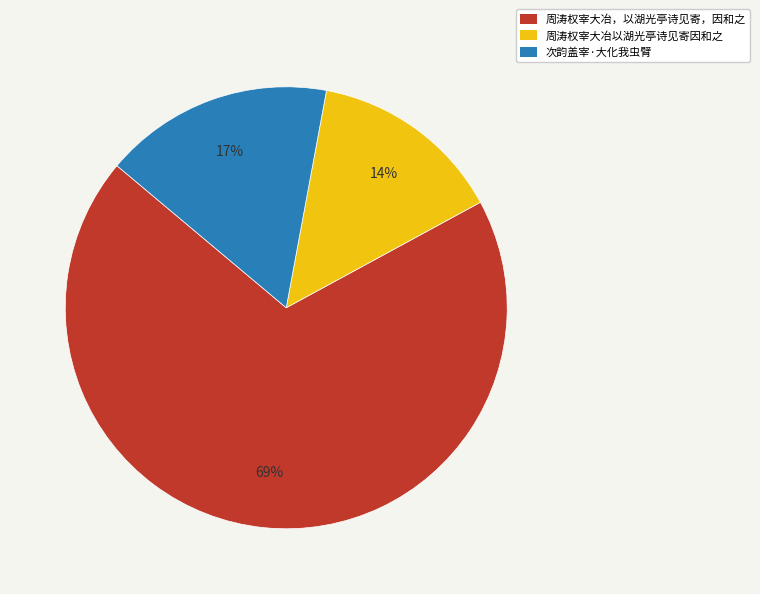

True or false: 周涛权宰大冶以湖光亭诗见寄因和之 accounts for 14% of the total.

True